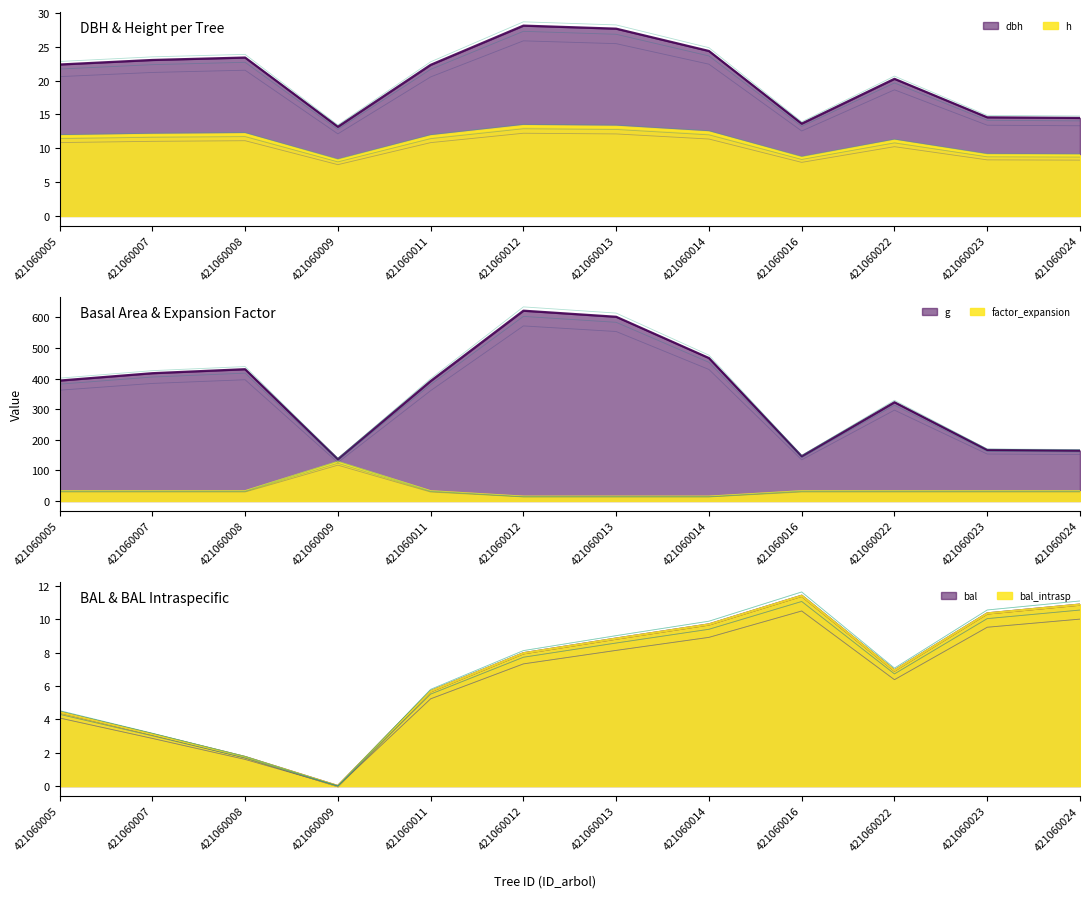

Which series changed the most between 421060007 and 421060016?

g